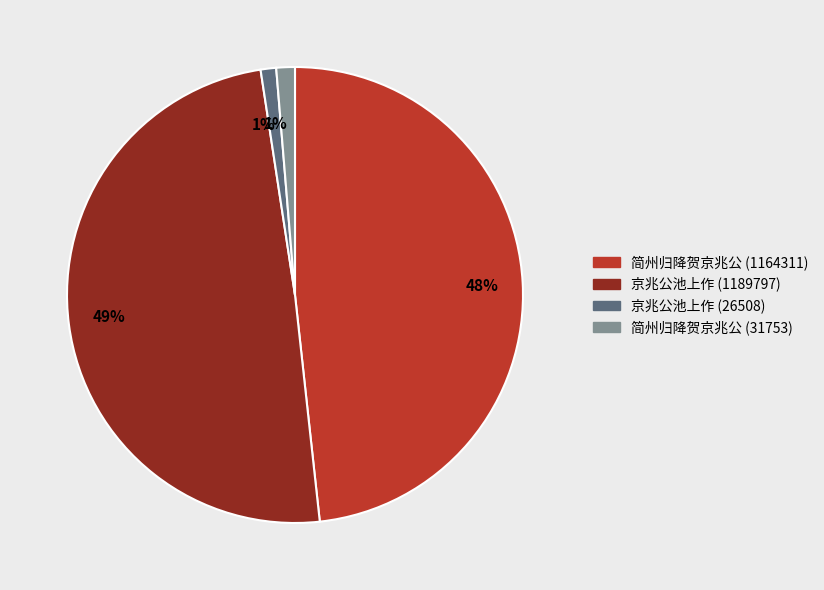

To the nearest percent, what is the difference between the largest and smallest slice percentages?

48%